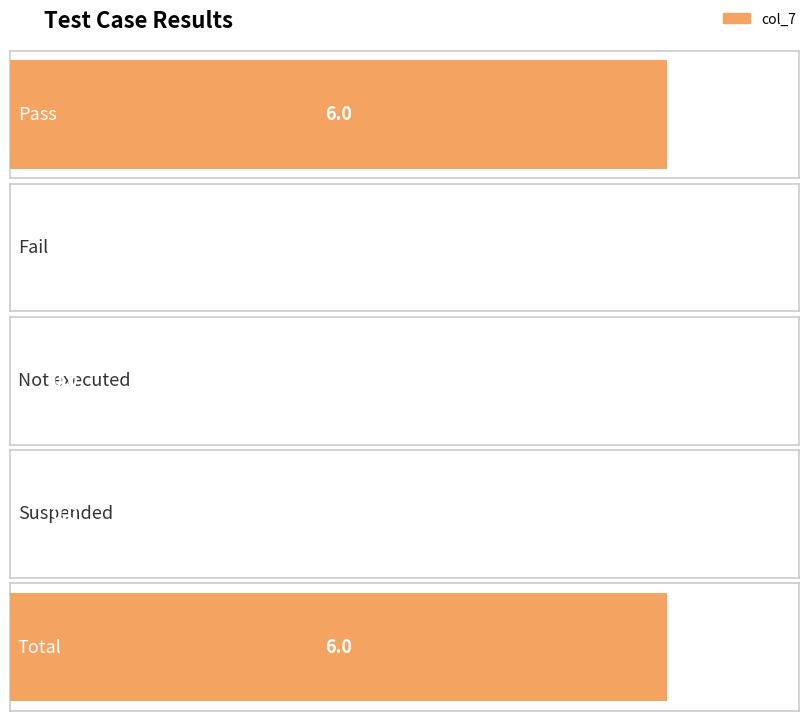

The chart shows a value of 0 at Fail. True or false?

True